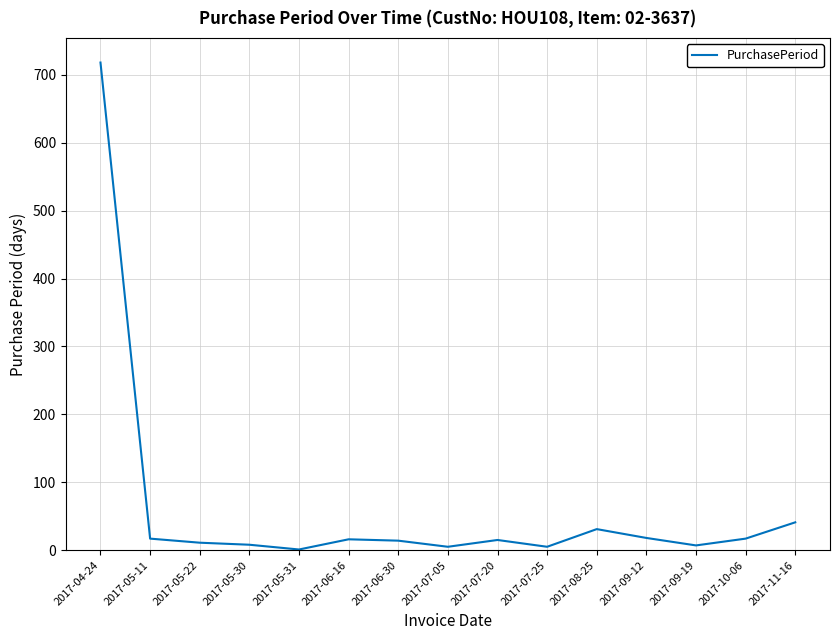

What is the difference between the maximum and minimum values?

717